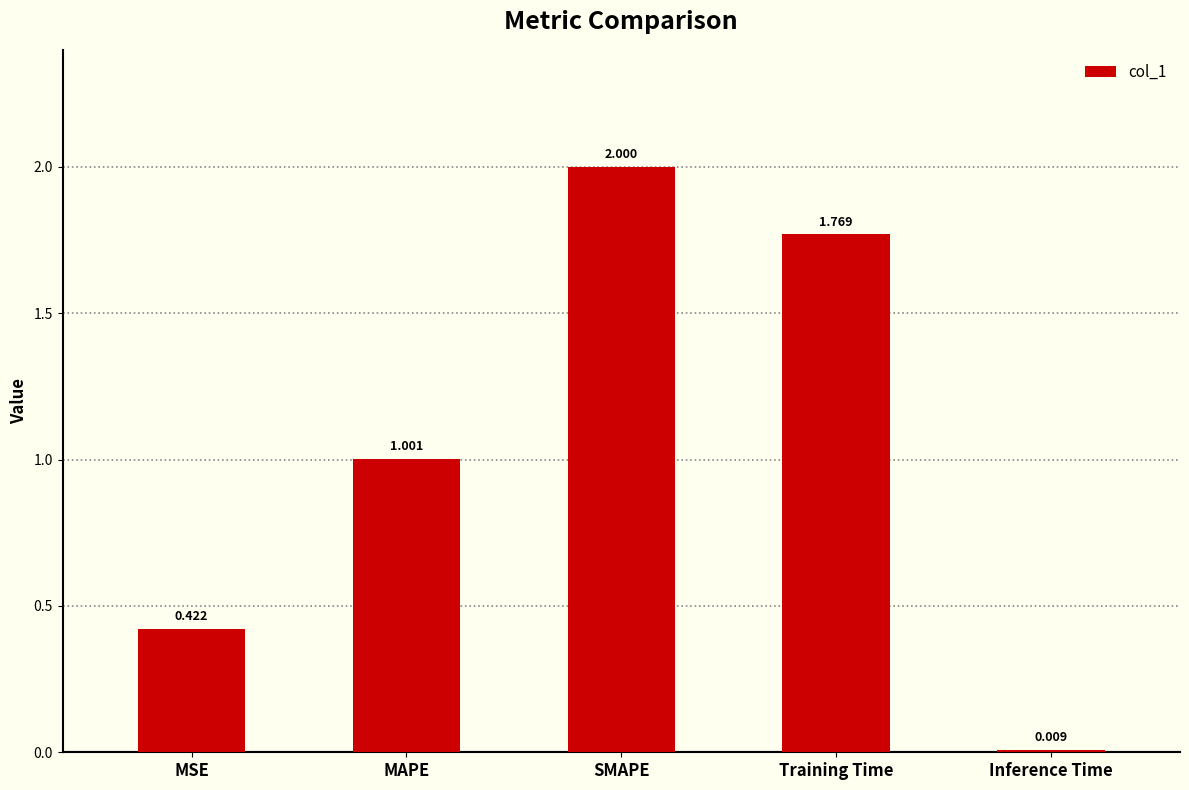

How many bars are there in total?

5